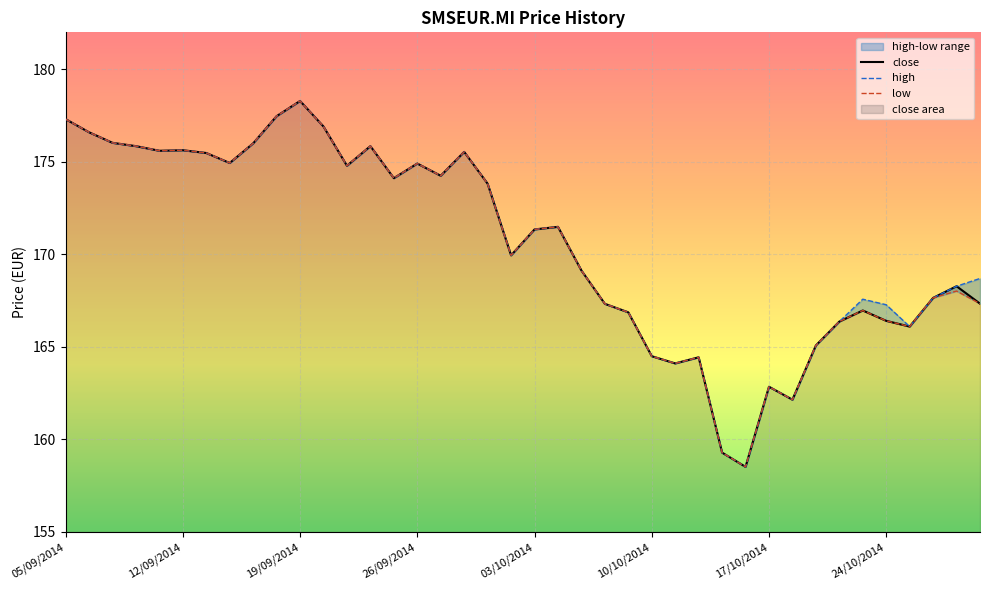

The value of low at 03/10/2014 is 310.5. True or false?

False